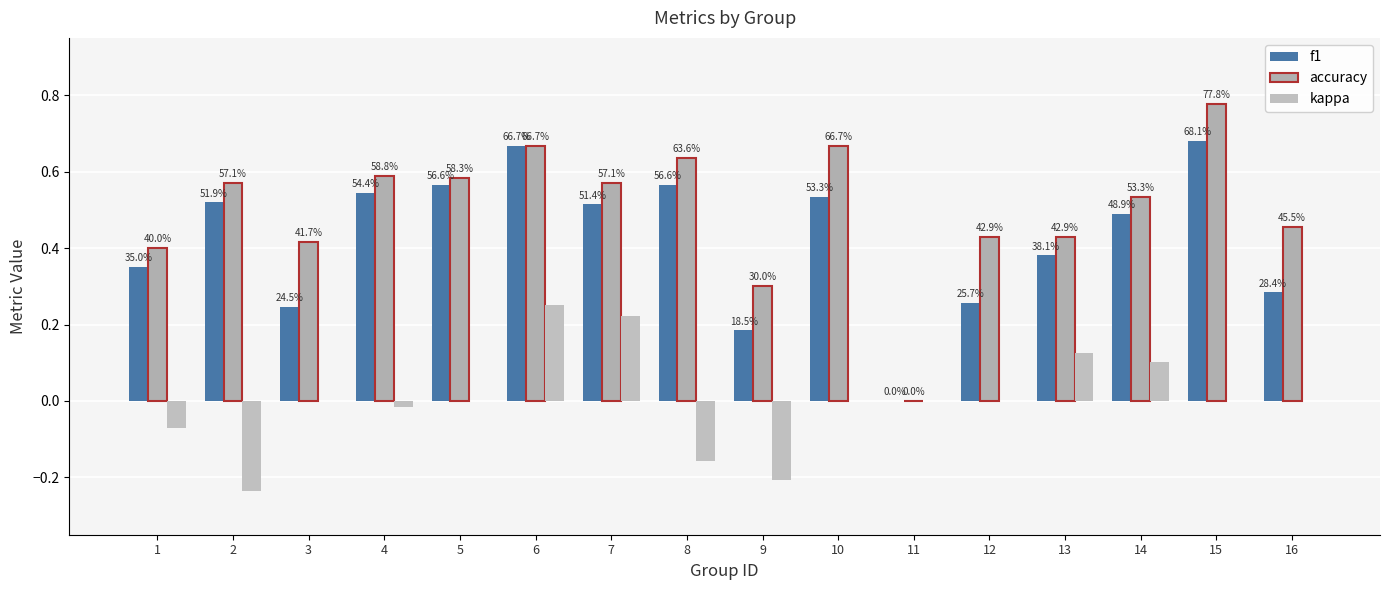

Does the chart contain stacked bars?

No